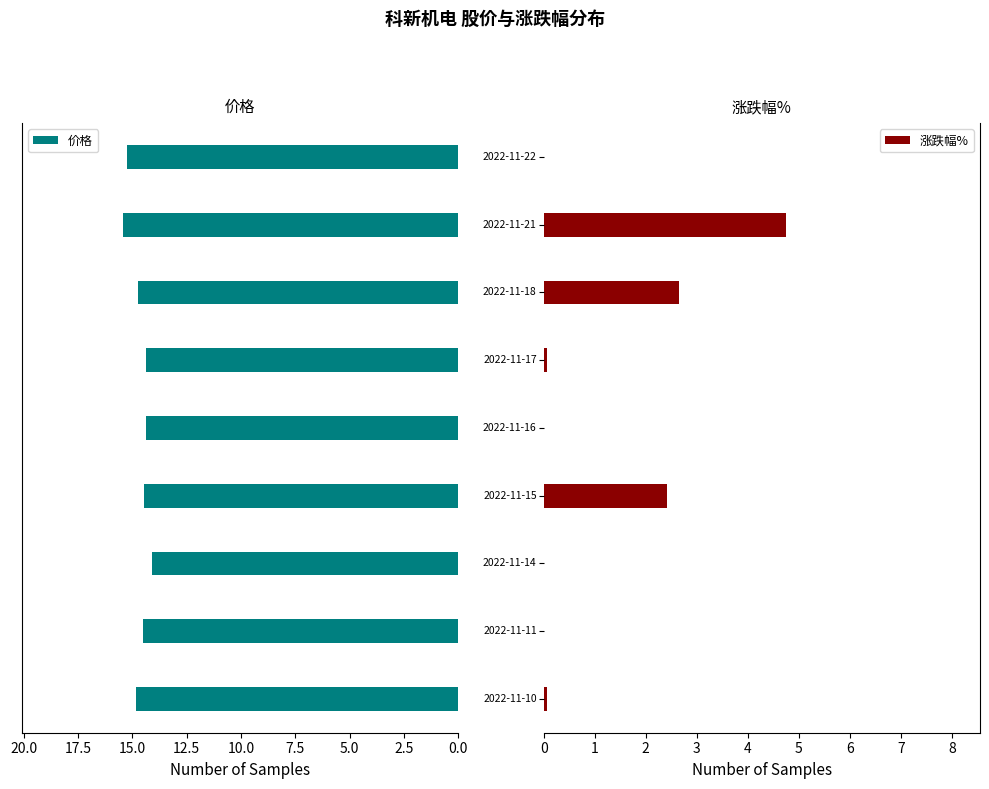

What is the highest value of the 价格 series?

15.4